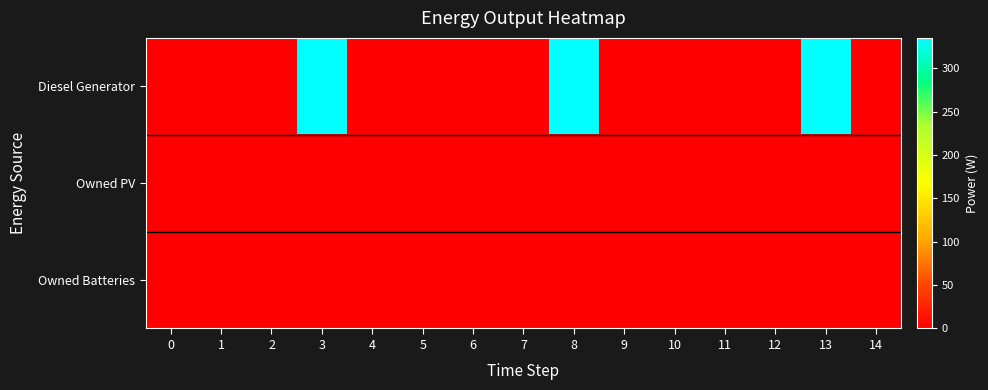

Reading left to right, extract all data points from this chart.

Diesel Generator: 0=0	1=0	2=0	3=335	4=0	5=0	6=0	7=0	8=335	9=0	10=0	11=0	12=0	13=335	14=0
Owned PV: 0=0	1=0	2=0	3=0	4=0	5=0	6=0	7=0	8=0	9=0	10=0	11=0	12=0	13=0	14=0
Owned Batteries: 0=0	1=0	2=0	3=0	4=0	5=0	6=0	7=0	8=0	9=0	10=0	11=0	12=0	13=0	14=0